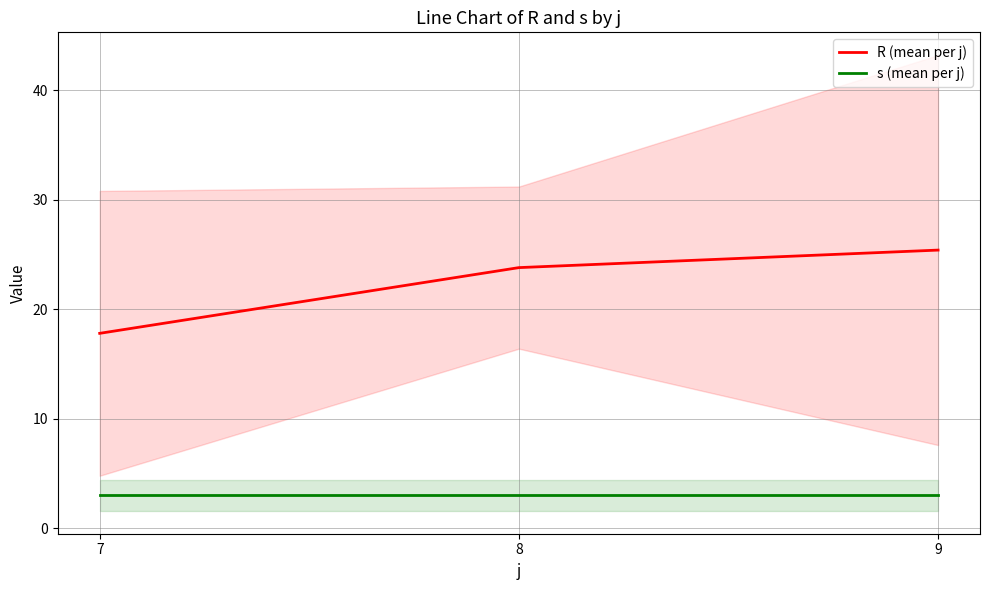

Which series changed the most between 7 and 9?

R (mean per j)